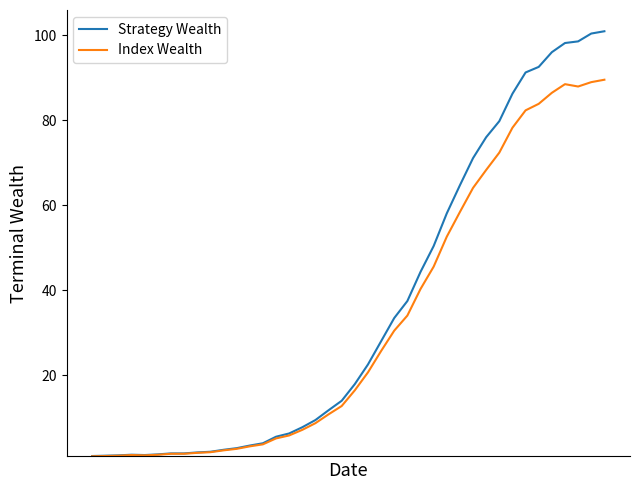

Which series has the largest range (max minus min)?

Strategy Wealth